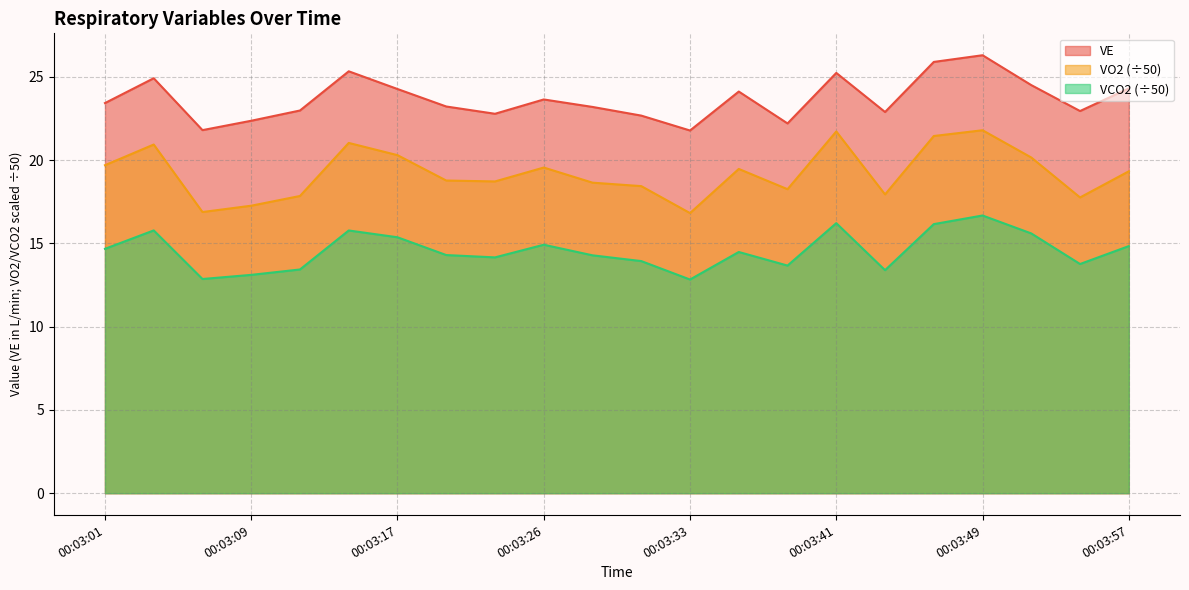

What is the highest value of the VE series?

26.3